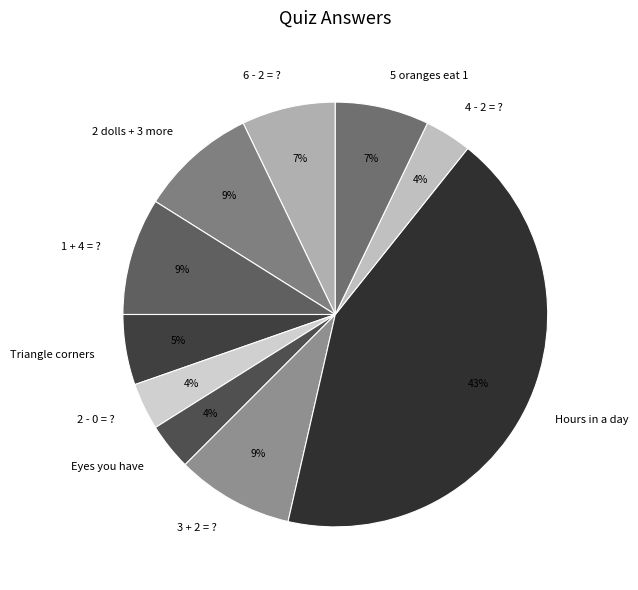

The Hours in a day slice represents 53% of the pie. True or false?

False